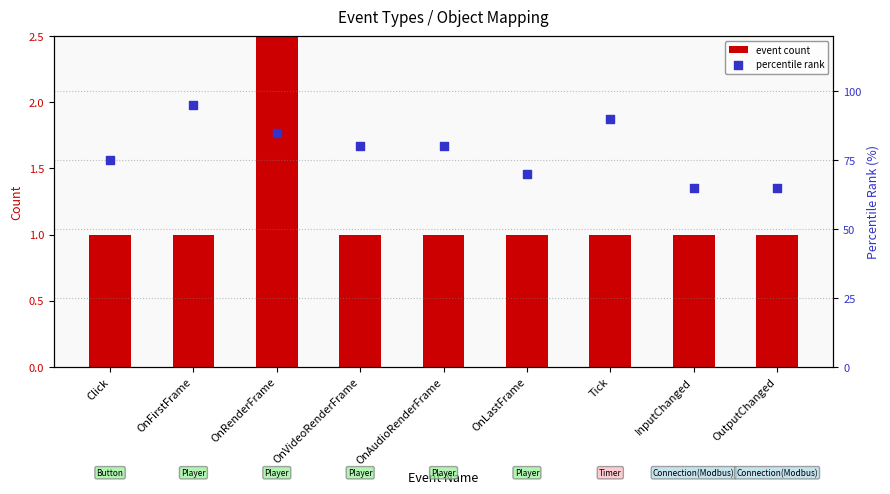

Is the value of event count at Click greater than the value of percentile rank at Tick?

No